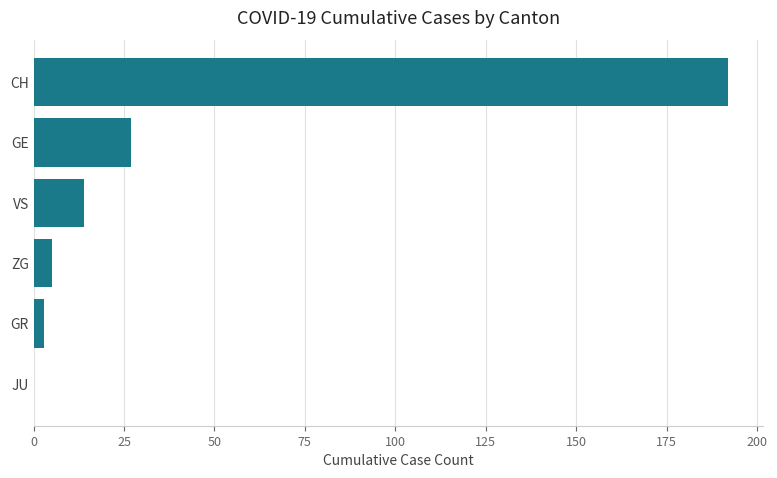

How many series are shown in this chart?

1